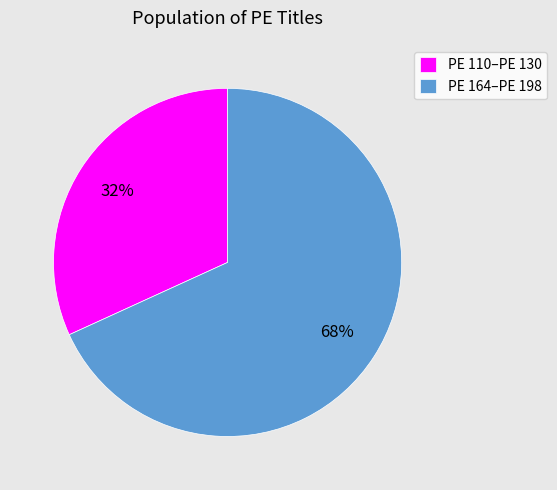

True or false: PE 164–PE 198 accounts for 82% of the total.

False